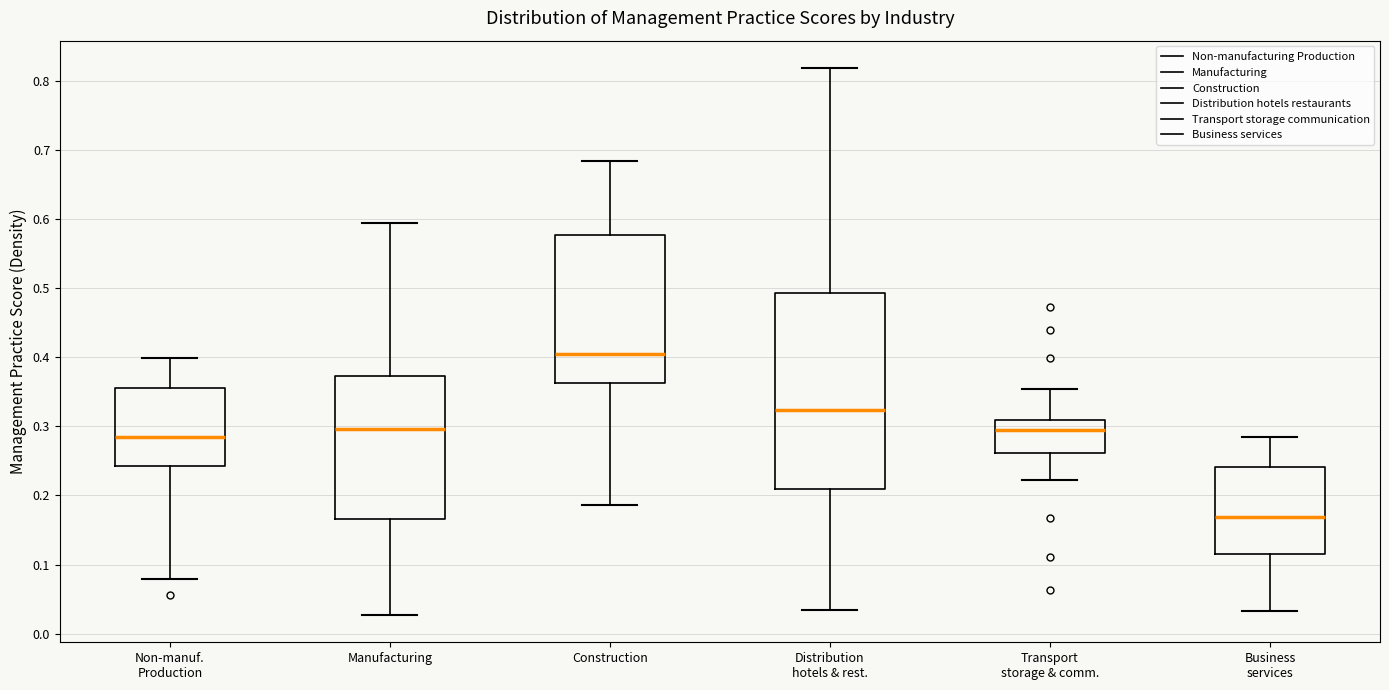

Which box has the lowest median line?

Business services